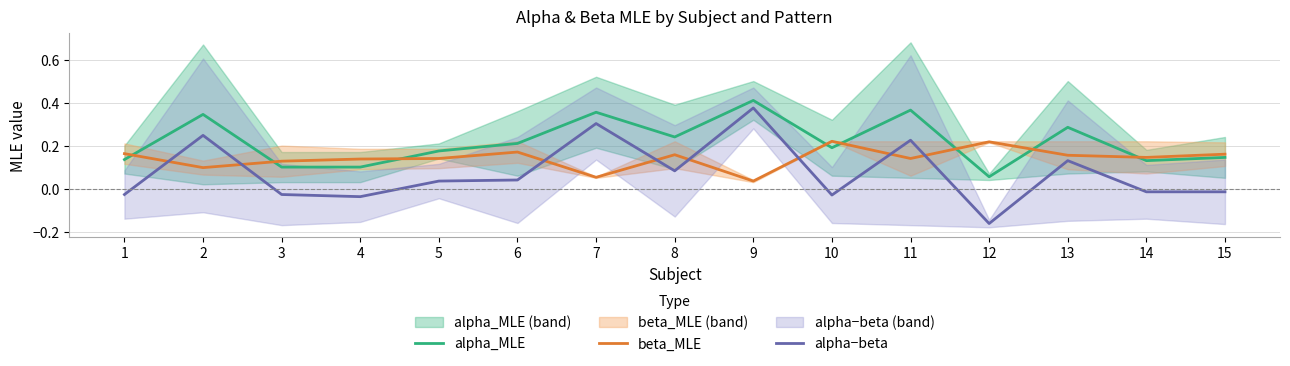

Where do alpha−beta and beta_MLE first cross each other?

1 and 2